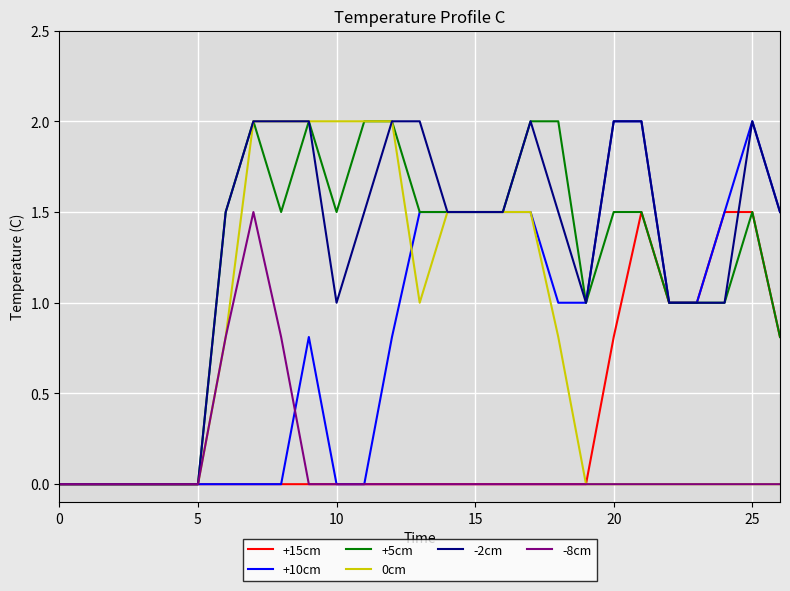

Reading left to right, list all the values displayed in this chart.

+15cm: 0.0	0.0	0.0	0.0	0.0	0.0	0.0	0.0	0.0	0.0	0.0	0.0	0.0	0.0	0.0	0.0	0.0	0.0	0.0	0.0	0.8	1.5	1.0	1.0	1.5	1.5	0.8
+10cm: 0.0	0.0	0.0	0.0	0.0	0.0	0.0	0.0	0.0	0.8	0.0	0.0	0.8	1.5	1.5	1.5	1.5	1.5	1.0	1.0	2.0	2.0	1.0	1.0	1.5	2.0	1.5
+5cm: 0.0	0.0	0.0	0.0	0.0	0.0	1.5	2.0	1.5	2.0	1.5	2.0	2.0	1.5	1.5	1.5	1.5	2.0	2.0	1.0	1.5	1.5	1.0	1.0	1.0	1.5	0.8
0cm: 0.0	0.0	0.0	0.0	0.0	0.0	0.8	2.0	2.0	2.0	2.0	2.0	2.0	1.0	1.5	1.5	1.5	1.5	0.8	0.0	0.0	0.0	0.0	0.0	0.0	0.0	0.0
-2cm: 0.0	0.0	0.0	0.0	0.0	0.0	1.5	2.0	2.0	2.0	1.0	1.5	2.0	2.0	1.5	1.5	1.5	2.0	1.5	1.0	2.0	2.0	1.0	1.0	1.0	2.0	1.5
-8cm: 0.0	0.0	0.0	0.0	0.0	0.0	0.8	1.5	0.8	0.0	0.0	0.0	0.0	0.0	0.0	0.0	0.0	0.0	0.0	0.0	0.0	0.0	0.0	0.0	0.0	0.0	0.0